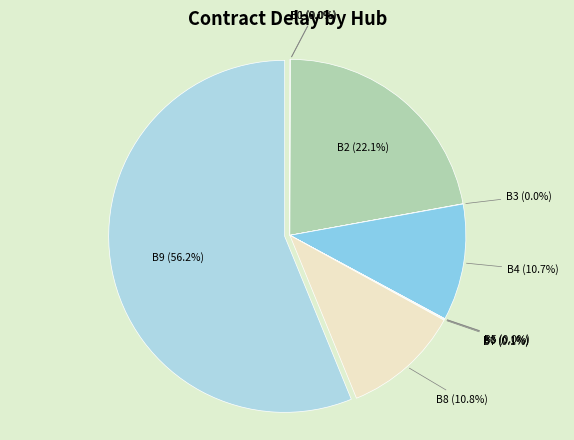

Which slice is the largest?

B9